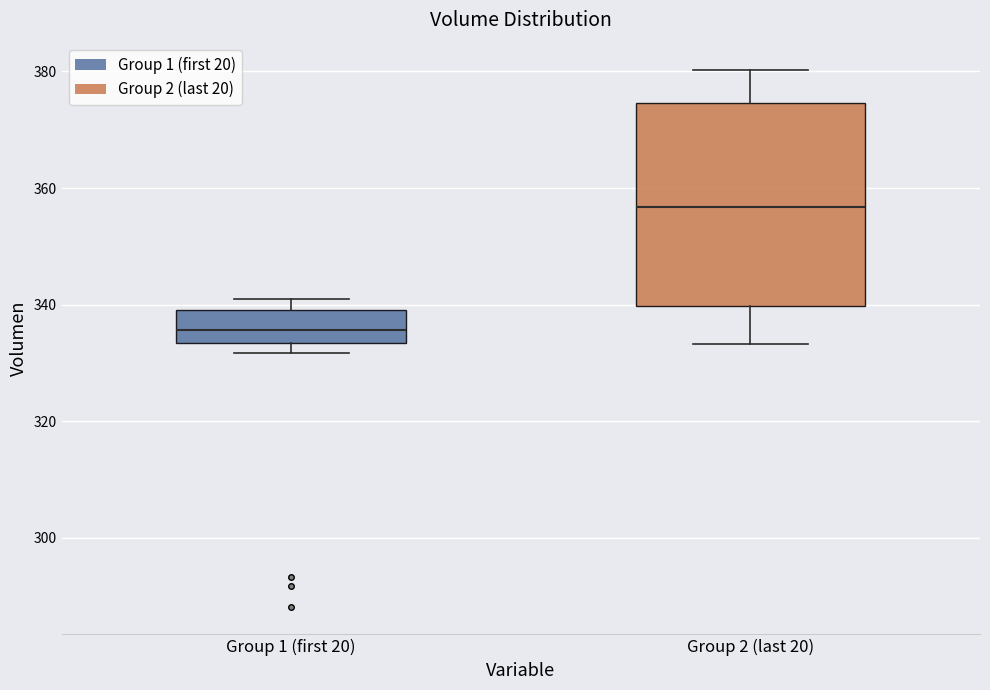

Where does the lower whisker of the box for Group 2 (last 20) end on the y-axis? The values are not printed on the chart, so give them approximately, as read against the axis.

334